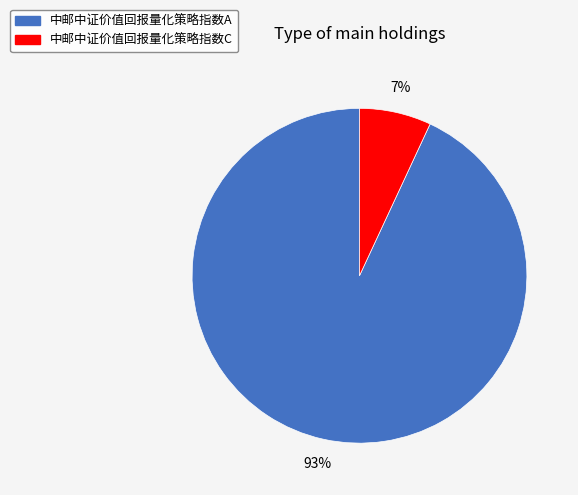

Is it true that 中邮中证价值回报量化策略指数A is 93% of the pie?

True